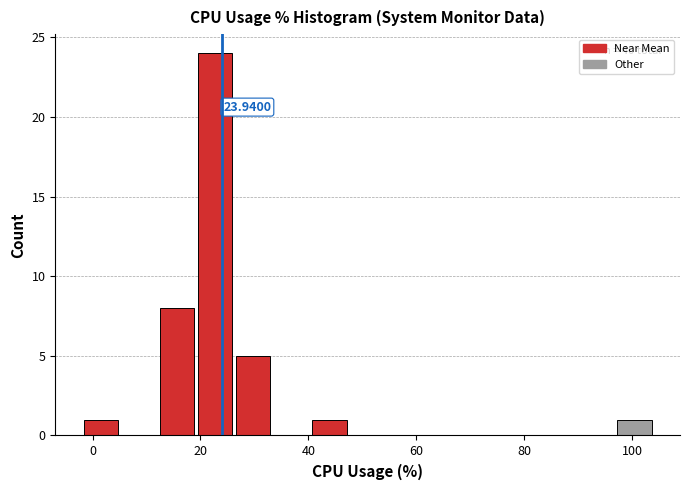

Read against the x-axis, roughly where is the centre of the tallest bar?

22